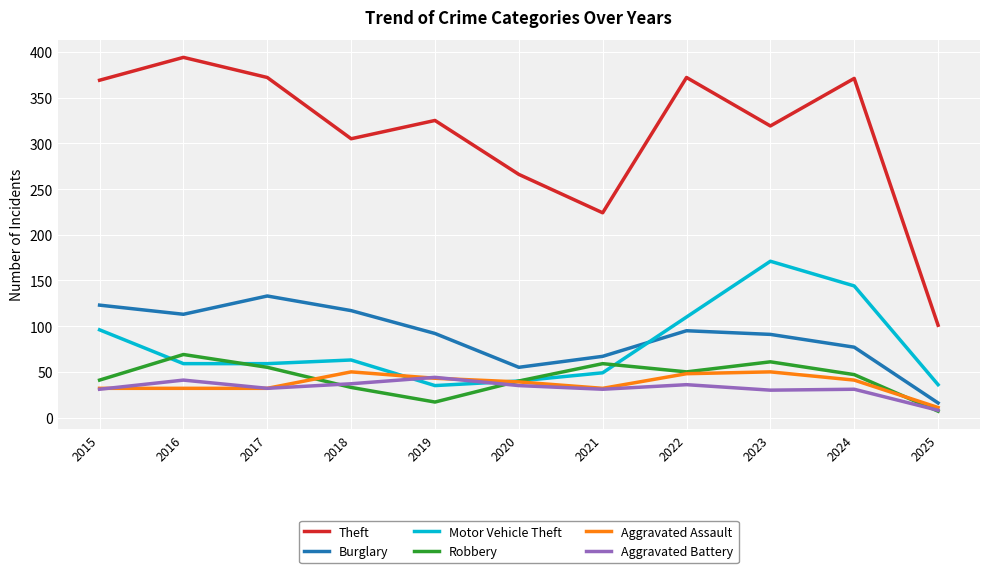

True or false: Theft and Robbery intersect in this chart.

False